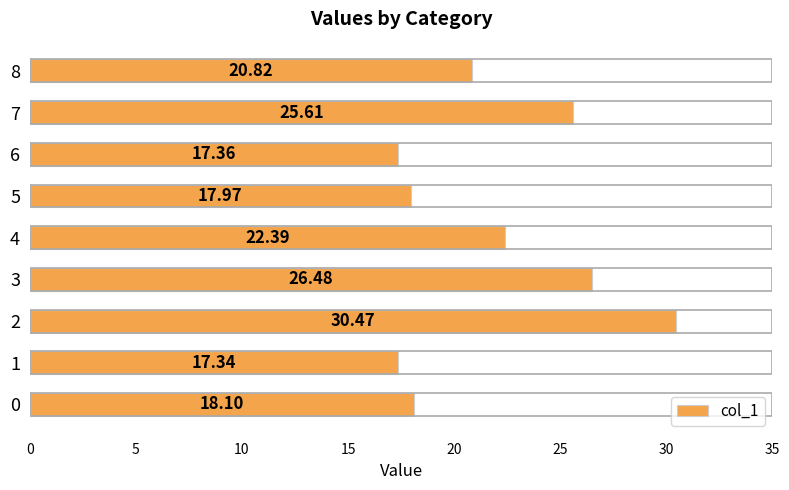

How many bars are there in total?

9